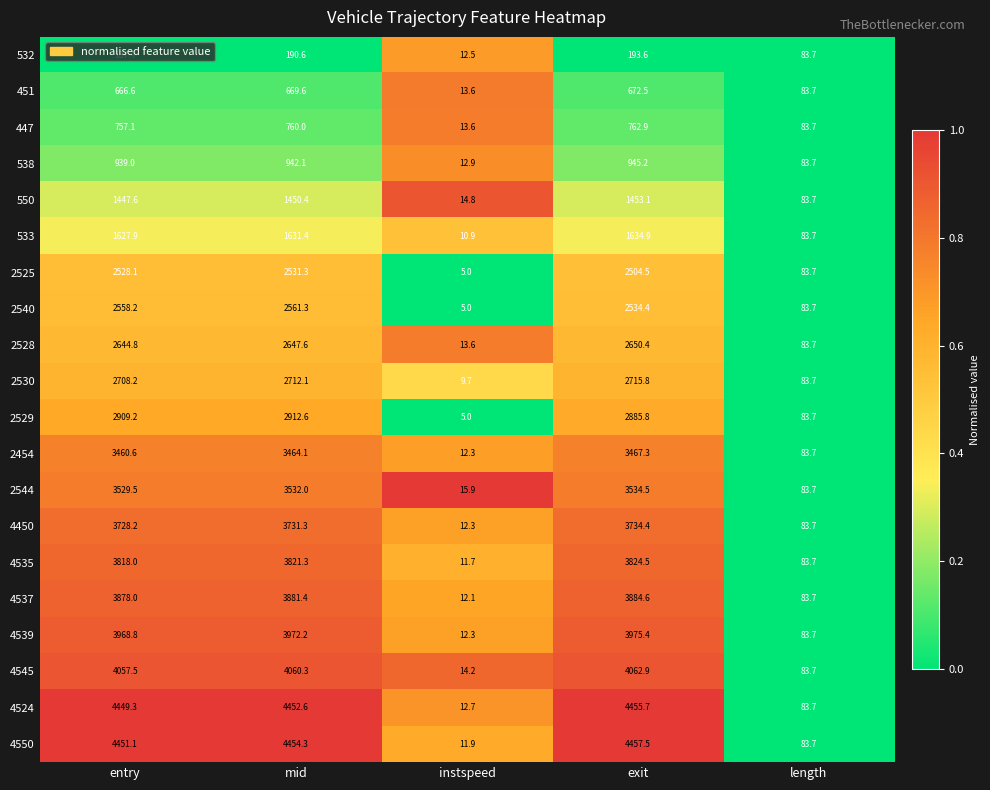

Which series has the largest range (max minus min)?

4550